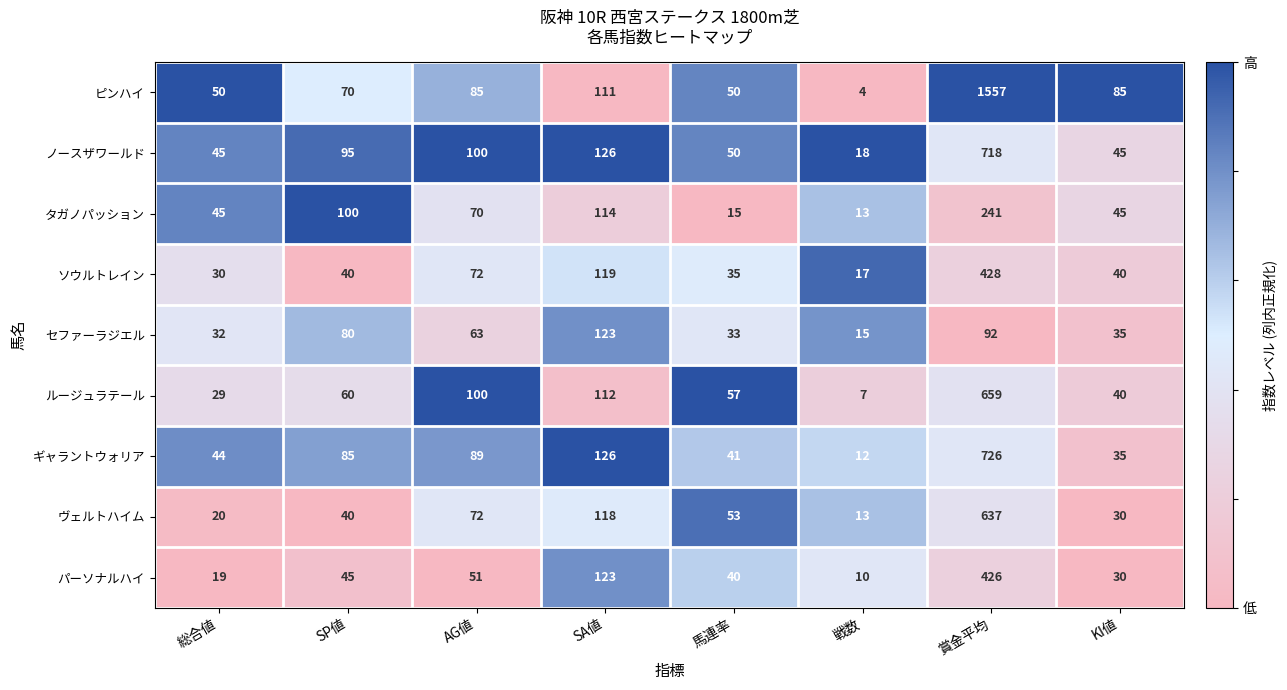

What is the difference between the highest and lowest values at SP値?

60